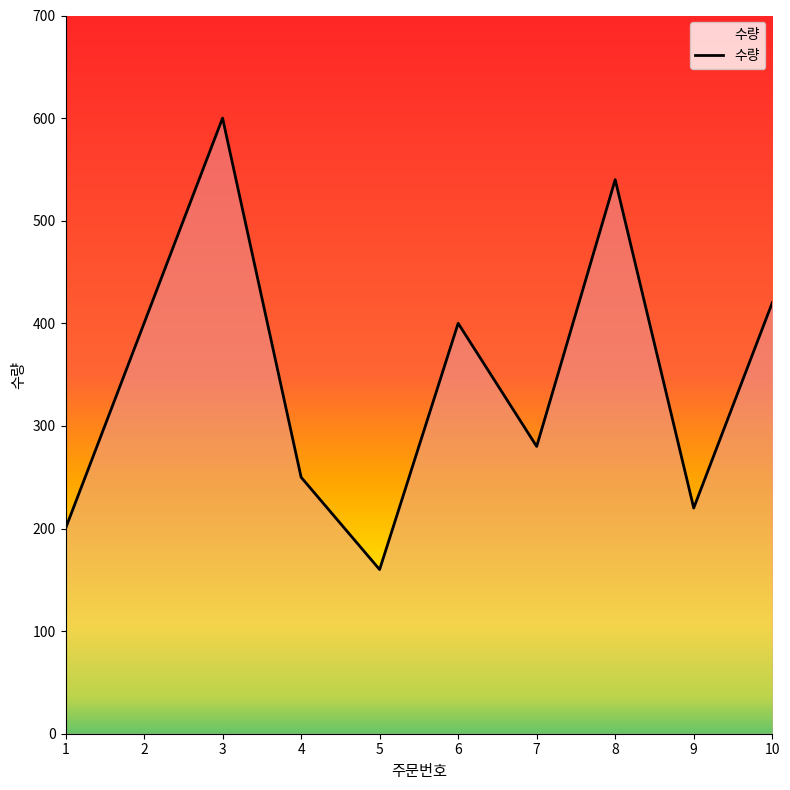

Reading left to right, extract all data points from this chart.

200	400	600	250	160	400	280	540	220	420